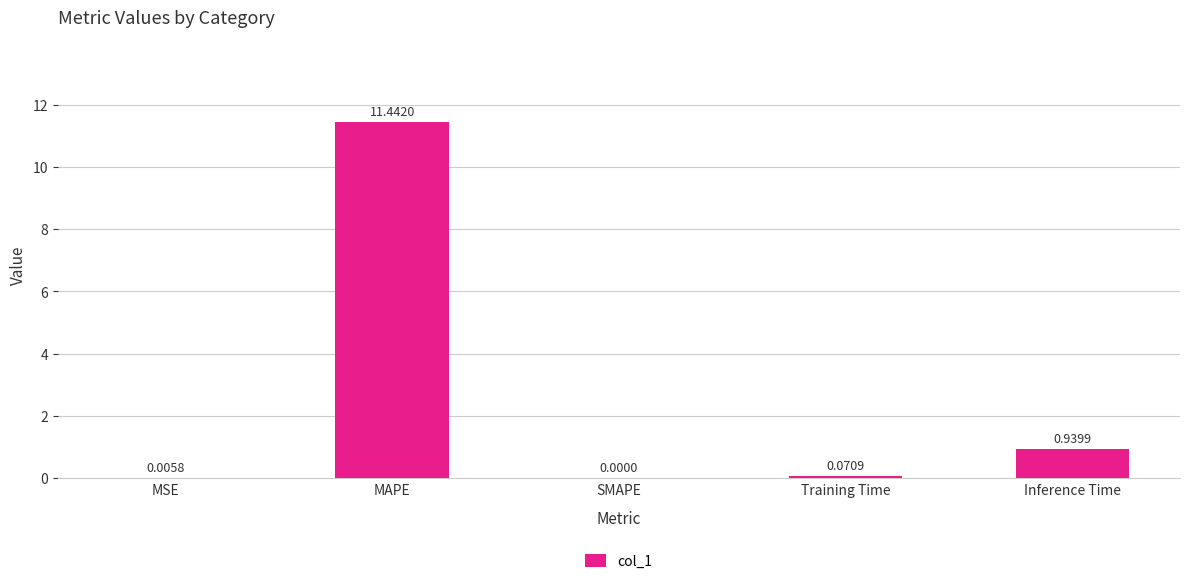

Which category has the highest value across all series?

MAPE